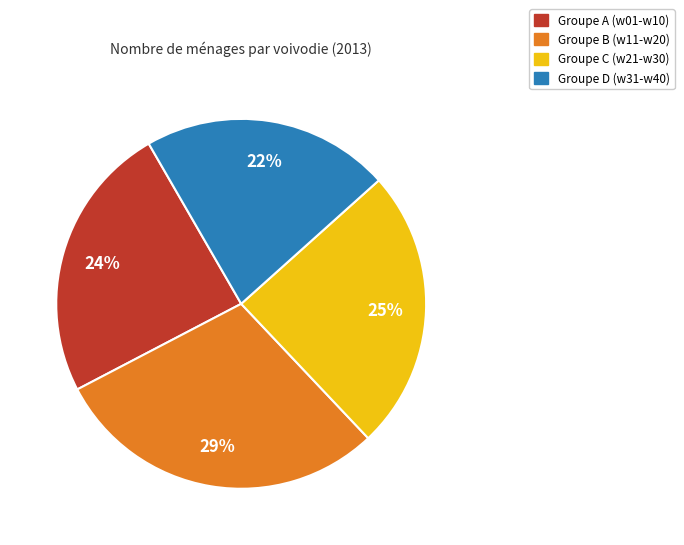

To the nearest percent, what is the average slice percentage?

25%